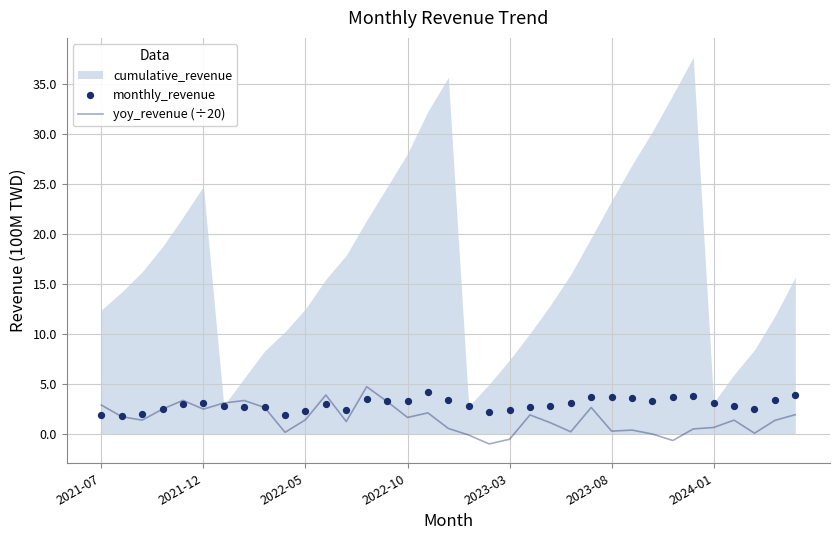

The yoy_revenue (÷20) series shows 5.2 at 2021-07. True or false?

False